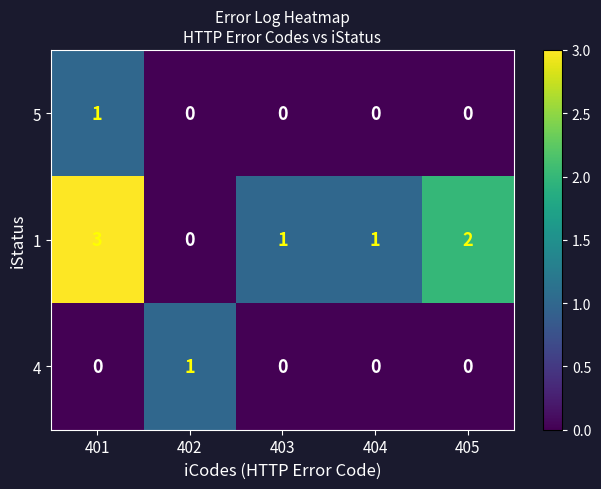

What is the difference between the highest and lowest values at 401?

3